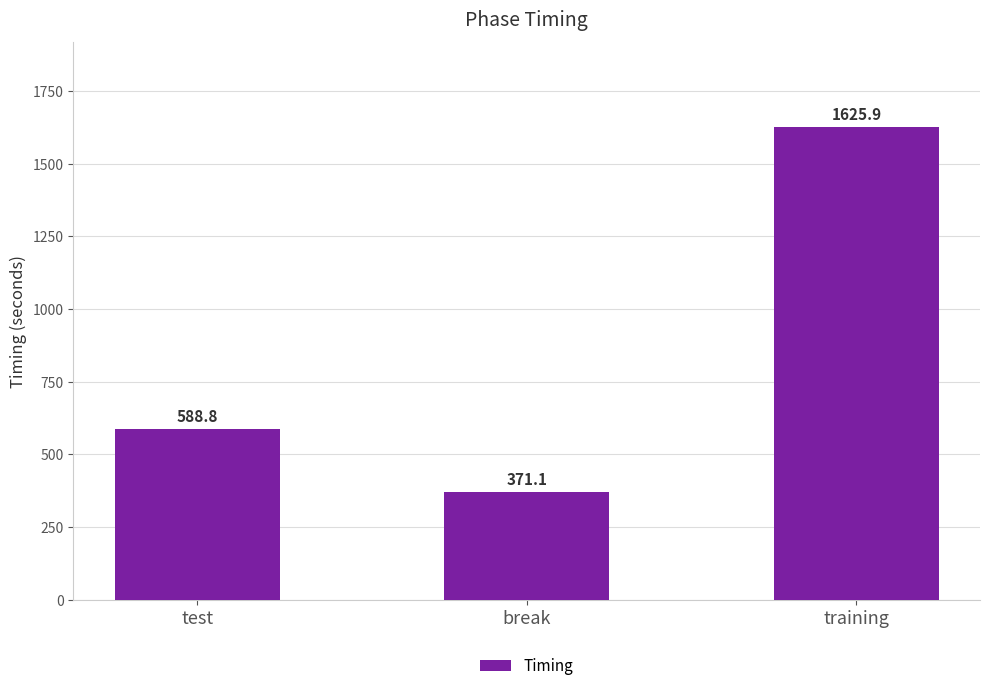

Reading left to right, extract all data points from this chart.

588.8	371.1	1625.9